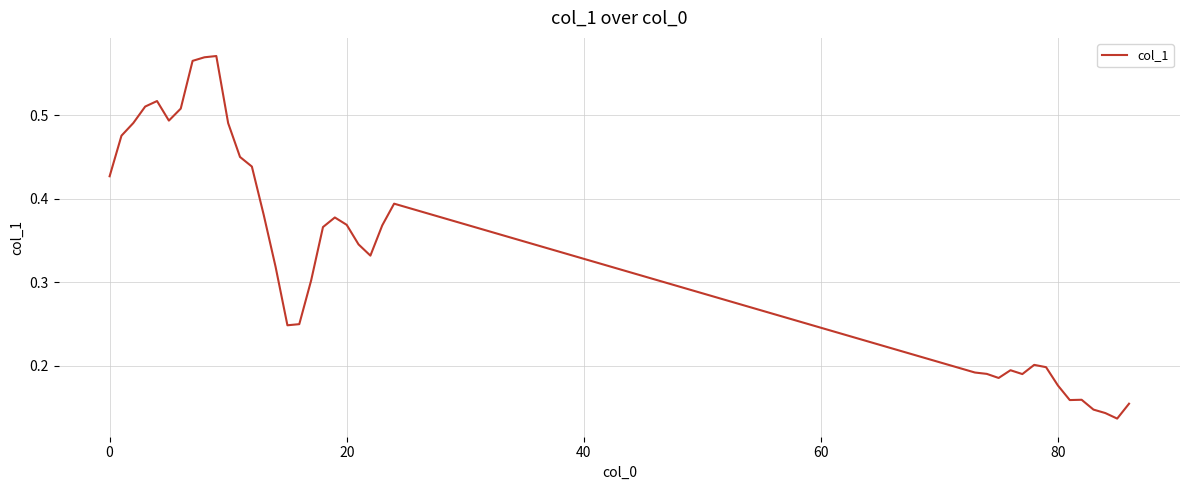

What is the sum of all values?

13.0